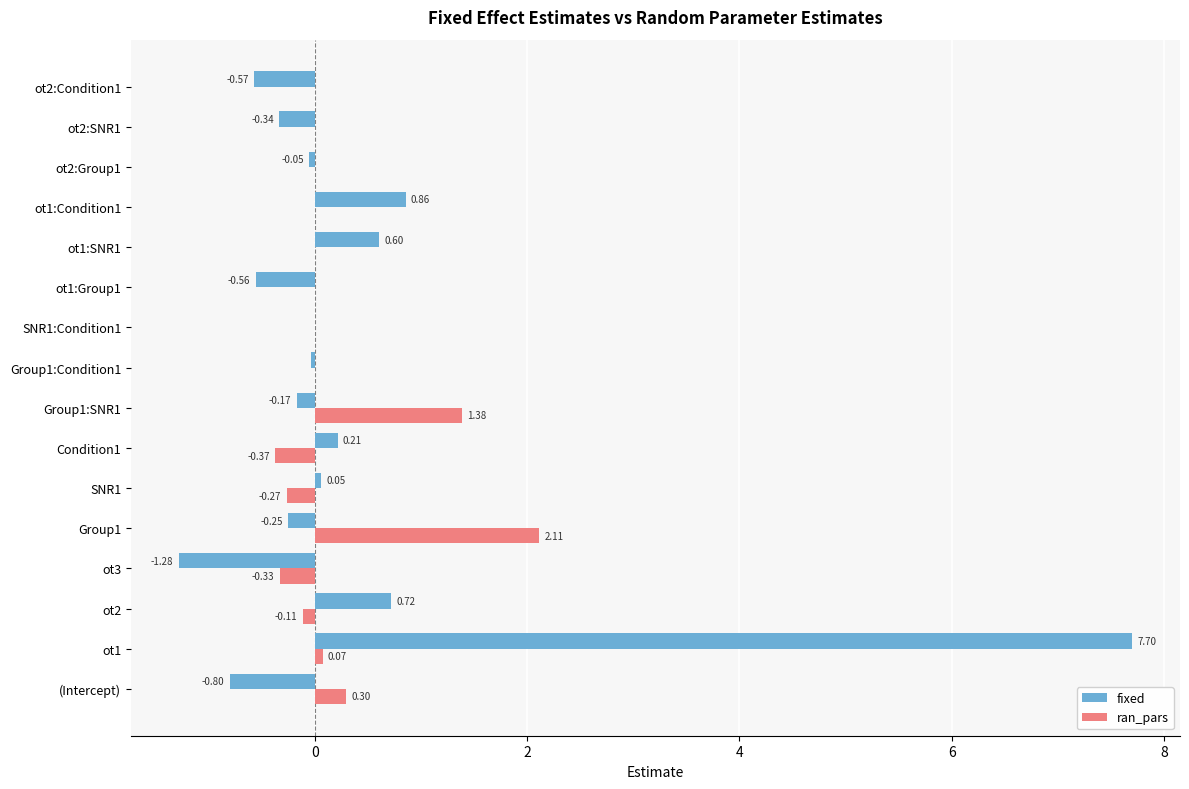

What is the sum of all fixed values?

6.1